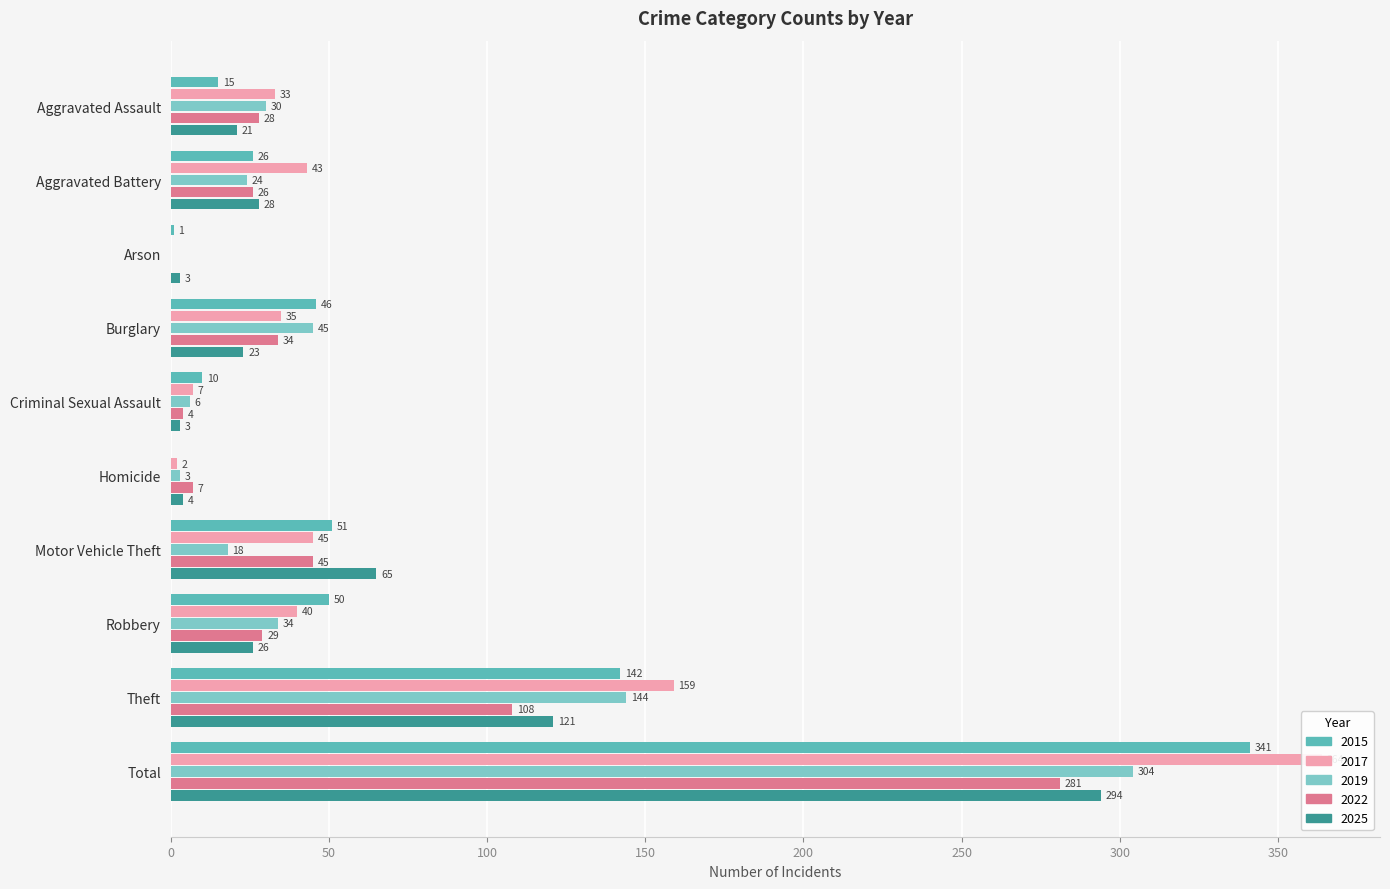

What is the value of the 2025 bar at the 7th from the left?

65